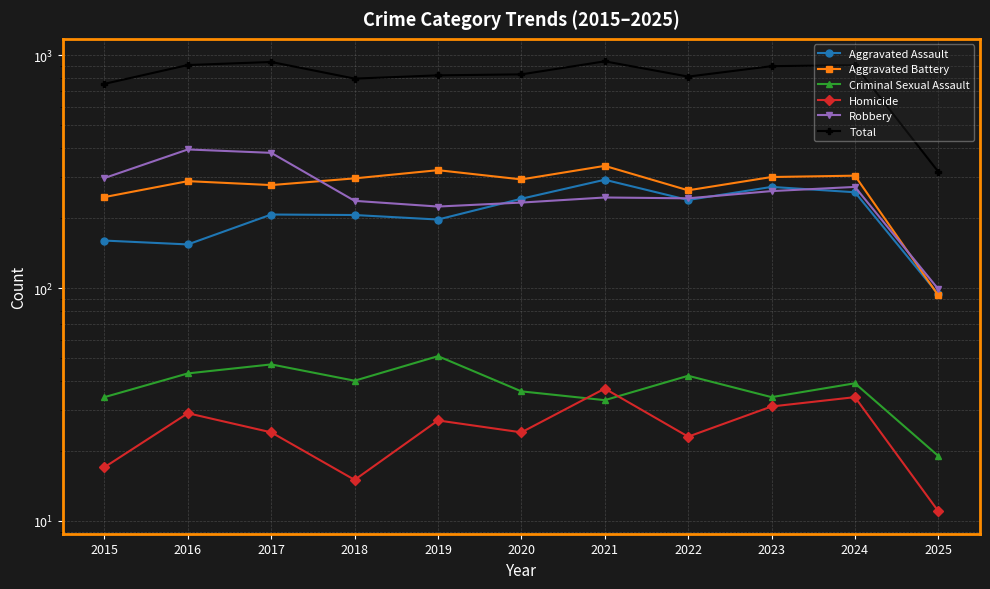

At 2018, list the series in order from smallest to largest.

Homicide, Criminal Sexual Assault, Aggravated Assault, Robbery, Aggravated Battery, Total